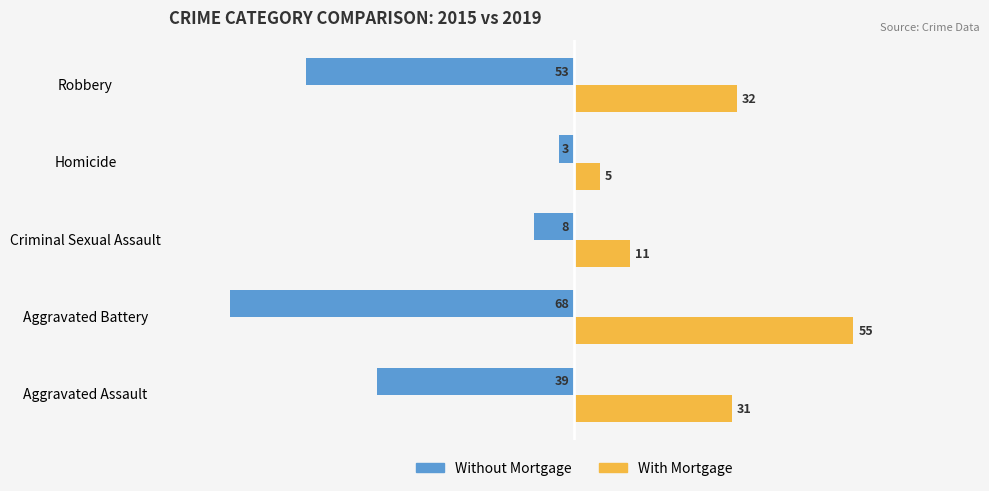

What is the difference between the maximum and minimum values in the Without Mortgage series?

65